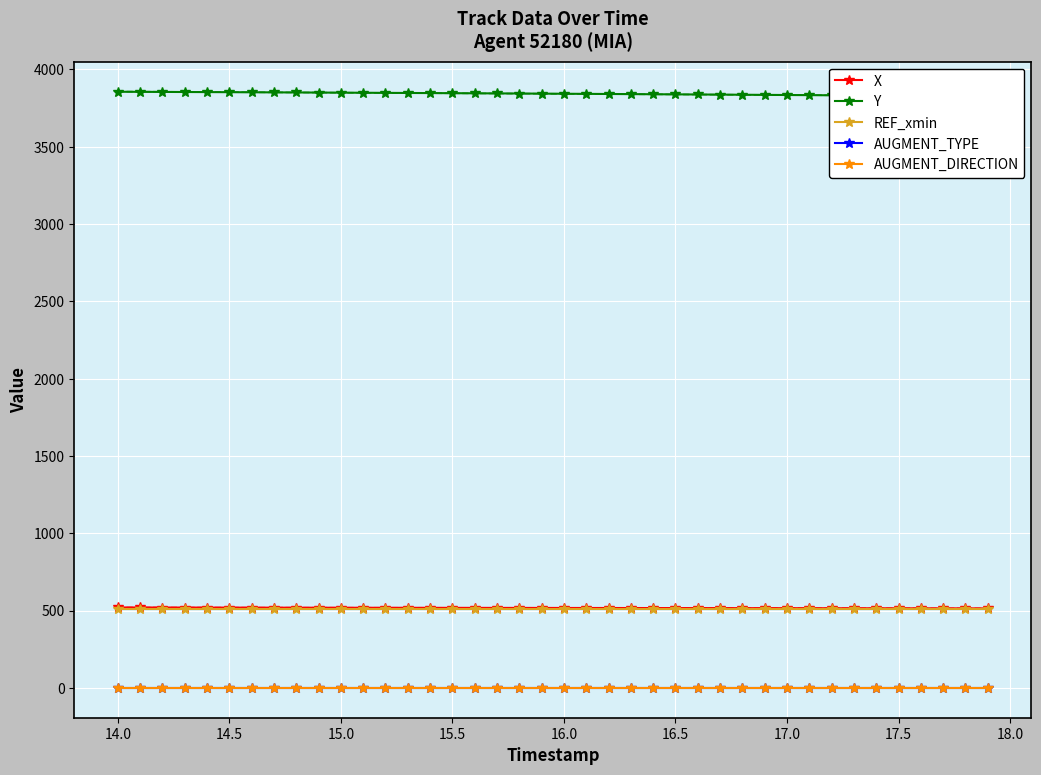

What is the highest value of the REF_xmin series?

512.1